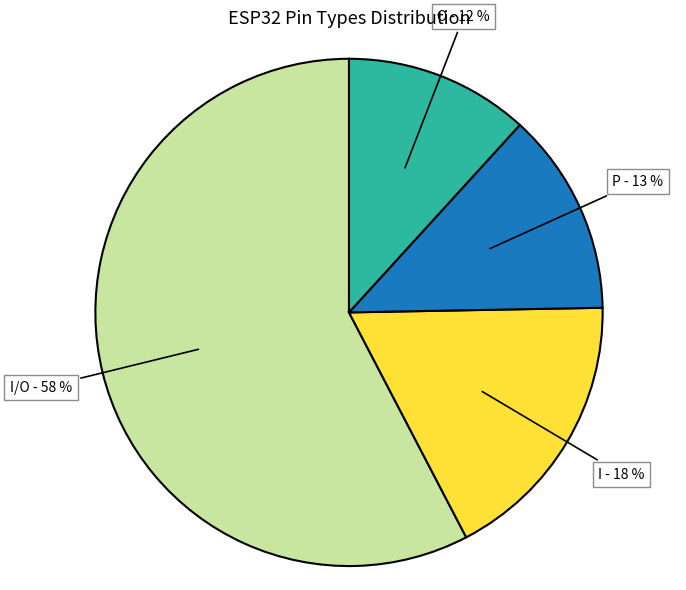

The O slice represents 23% of the pie. True or false?

False